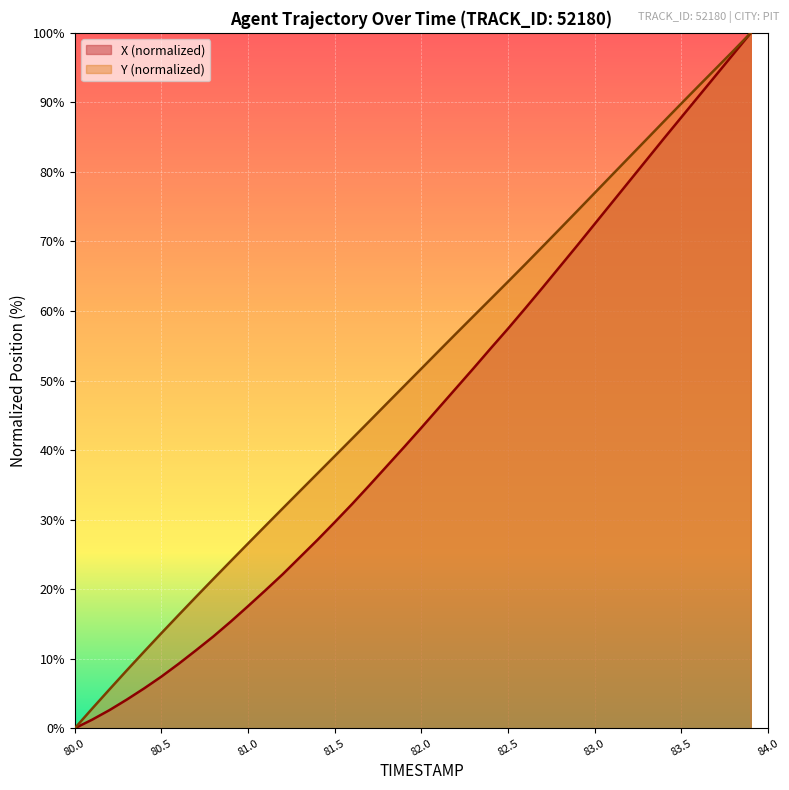

True or false: X and Y cross at least once.

False